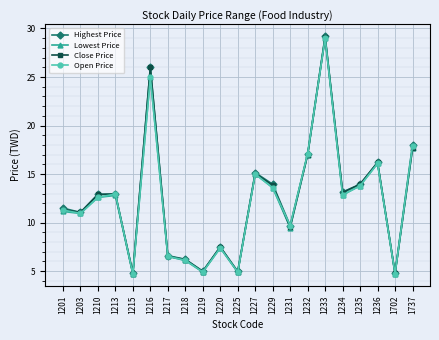

Which series has the widest spread of values?

Highest Price